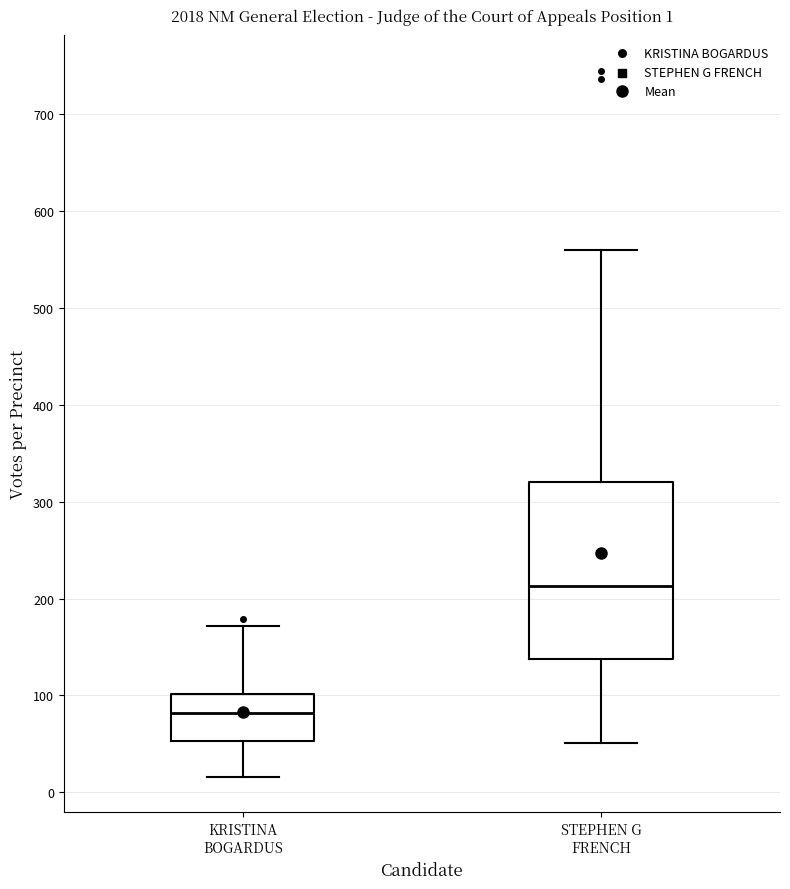

Which box's median line is the lowest?

KRISTINA BOGARDUS